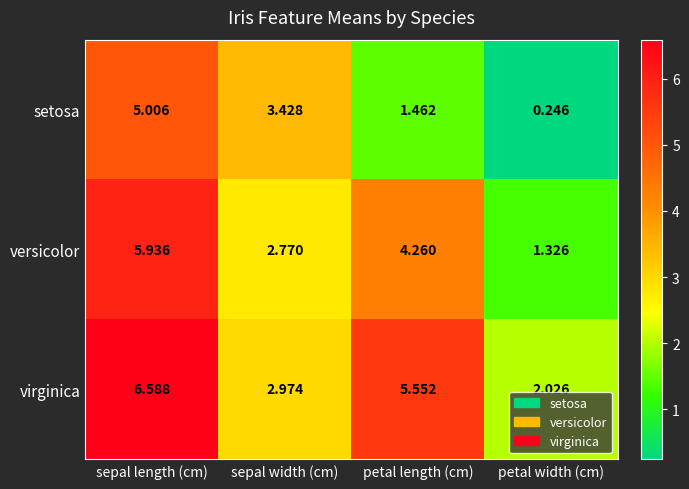

Where does the setosa series first go above 3?

sepal length (cm)